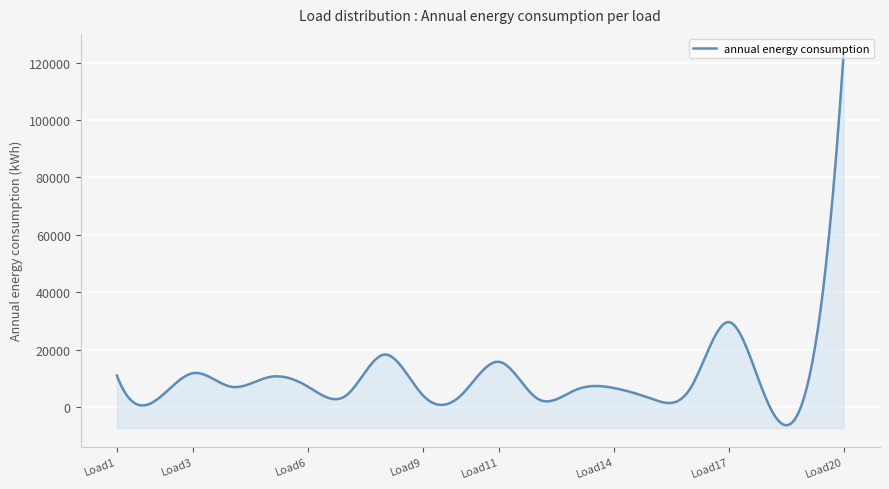

What is the sum of all values?

281705